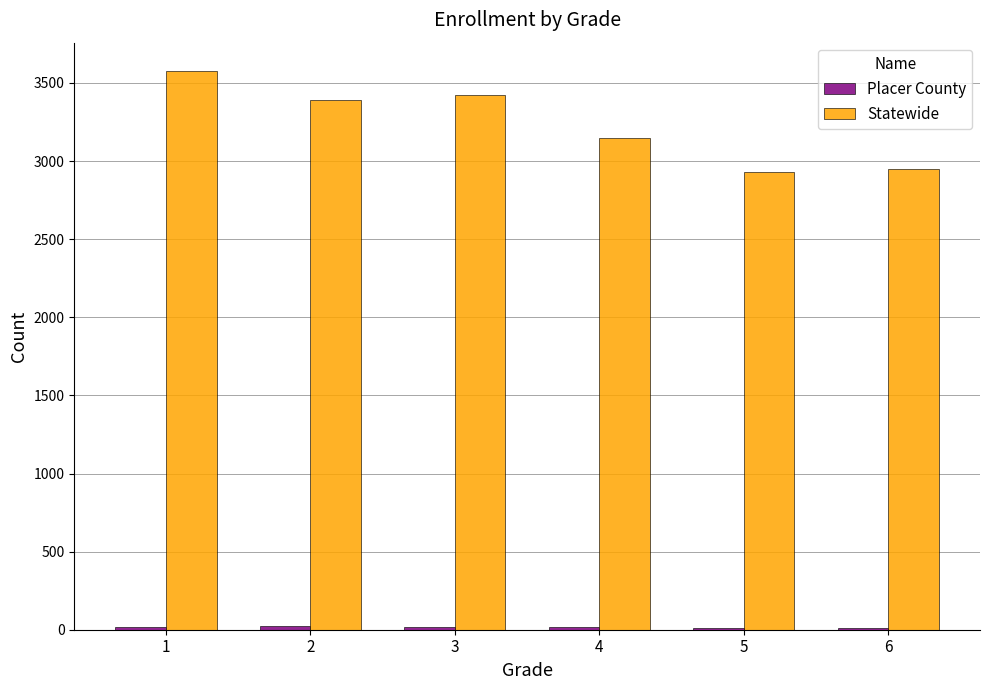

Which category has the highest value across all series?

1